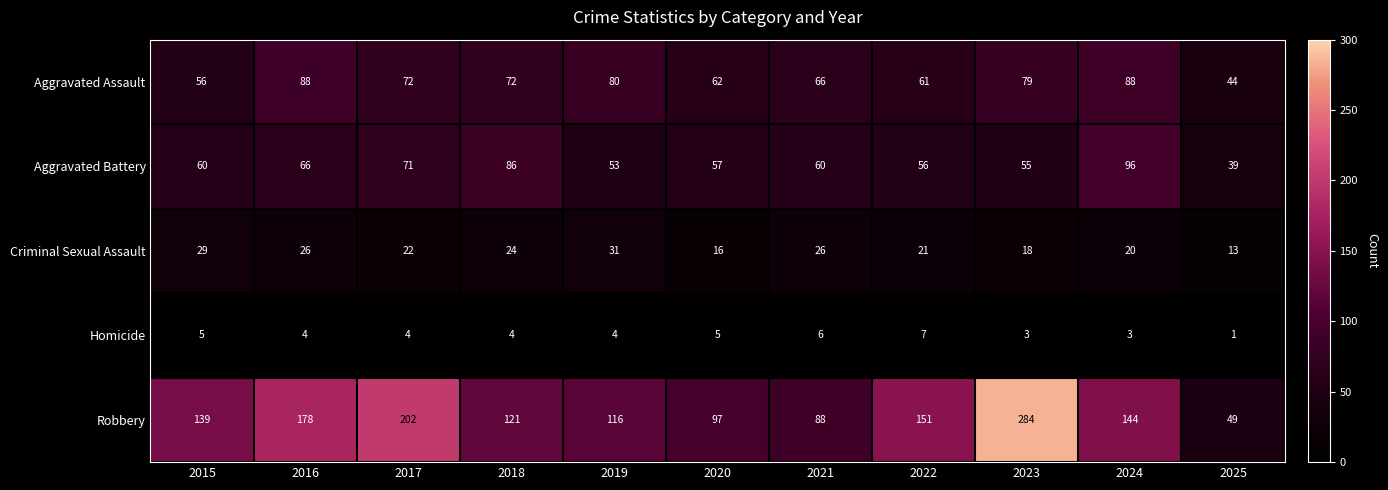

What is the difference between the maximum and minimum values in the Homicide series?

6